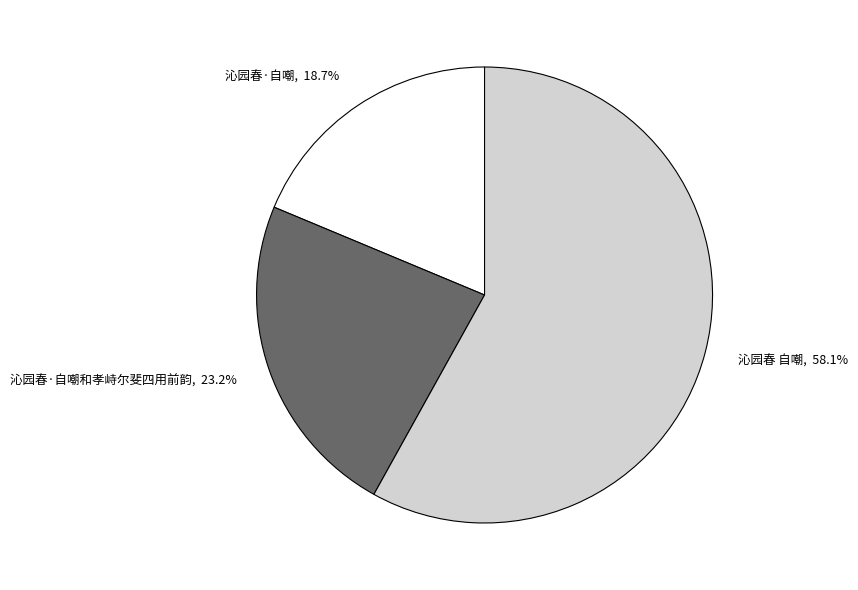

What is the largest slice in the pie chart?

沁园春 自嘲, 58.1%